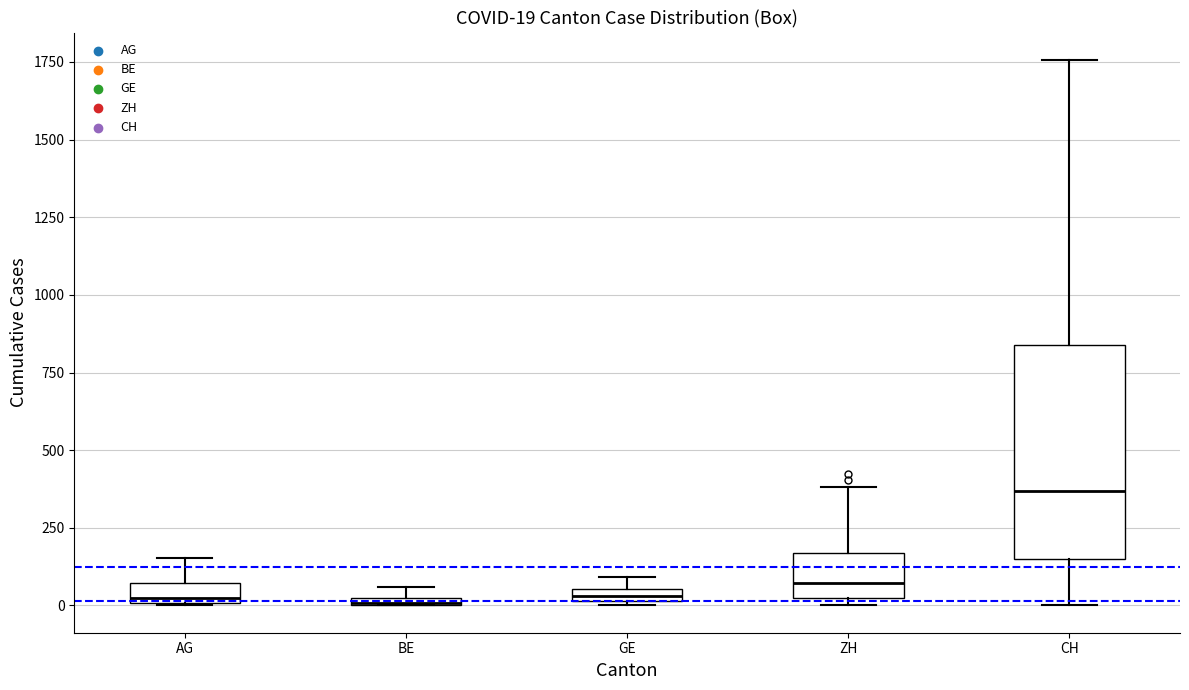

Which box's median line is the highest?

CH